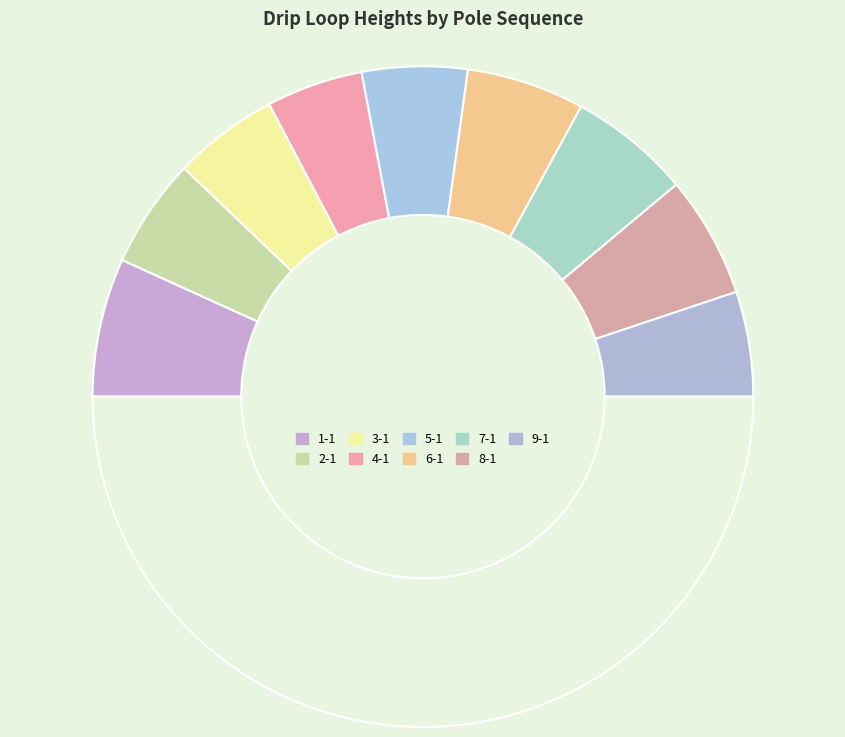

Does any single category account for the majority?

No